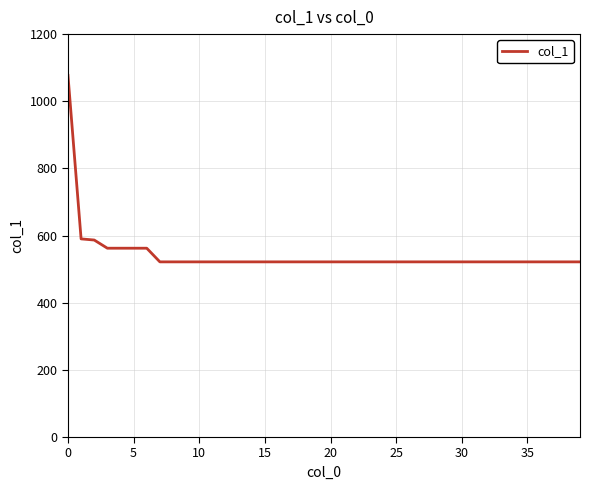

What is the difference between the maximum and minimum values?

555.3